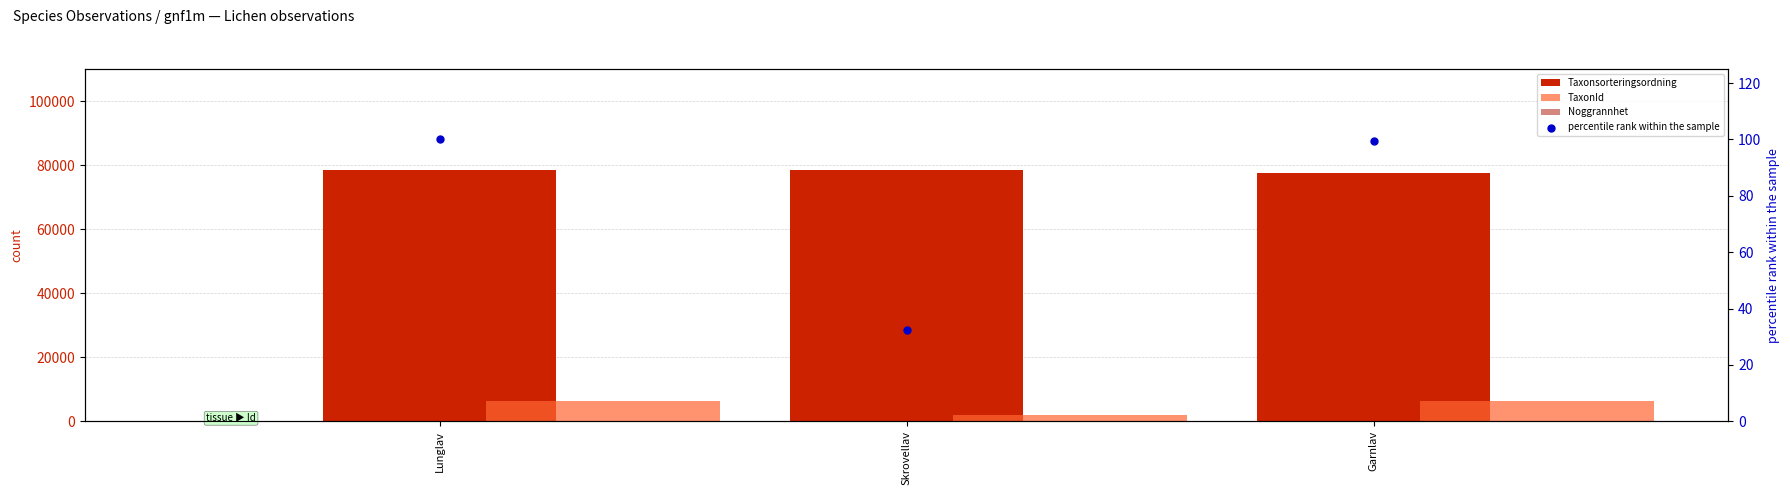

At which category is the sum across all series the highest?

Lunglav